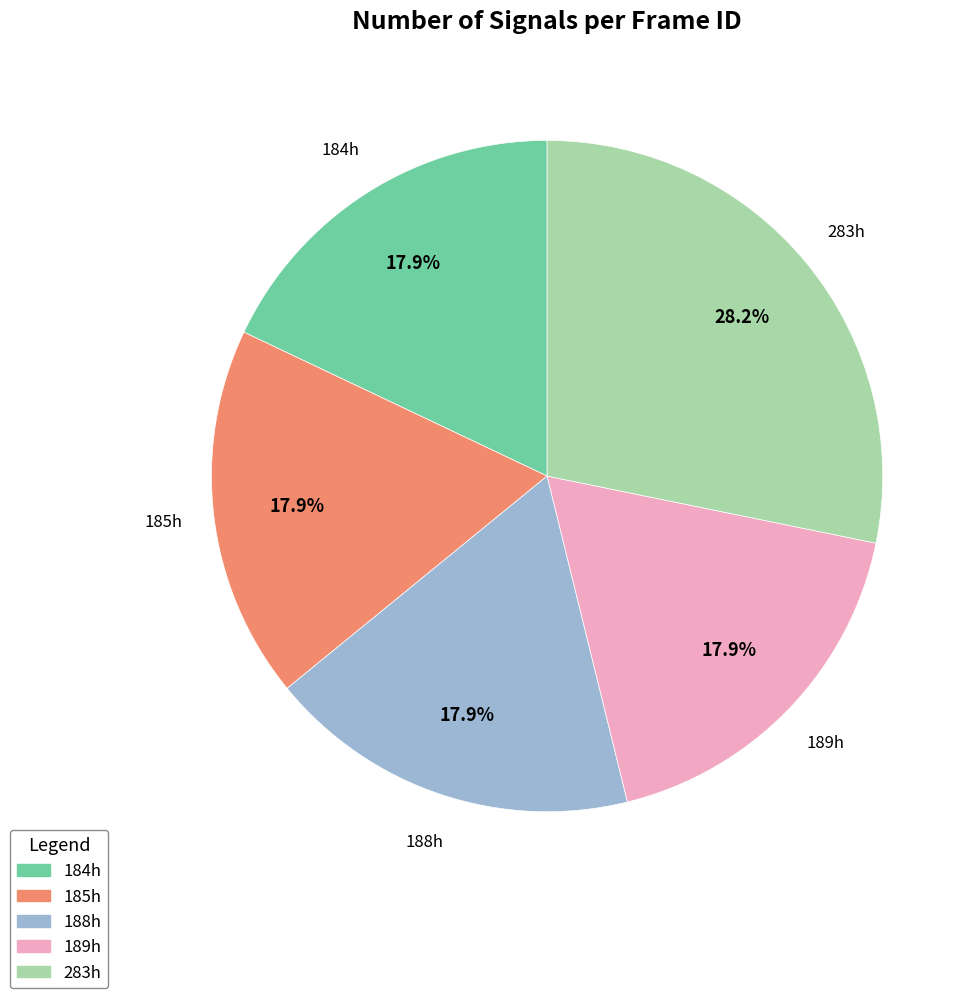

What is the largest slice in the pie chart?

283h